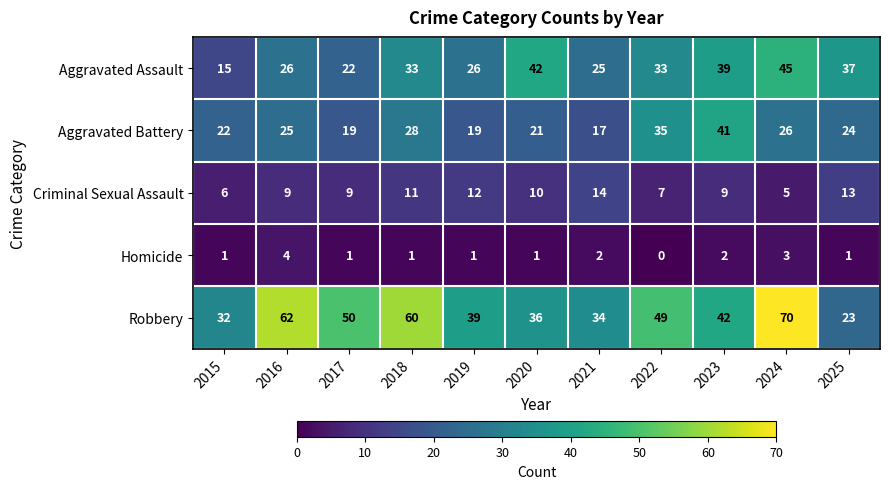

What is the greatest value displayed?

70